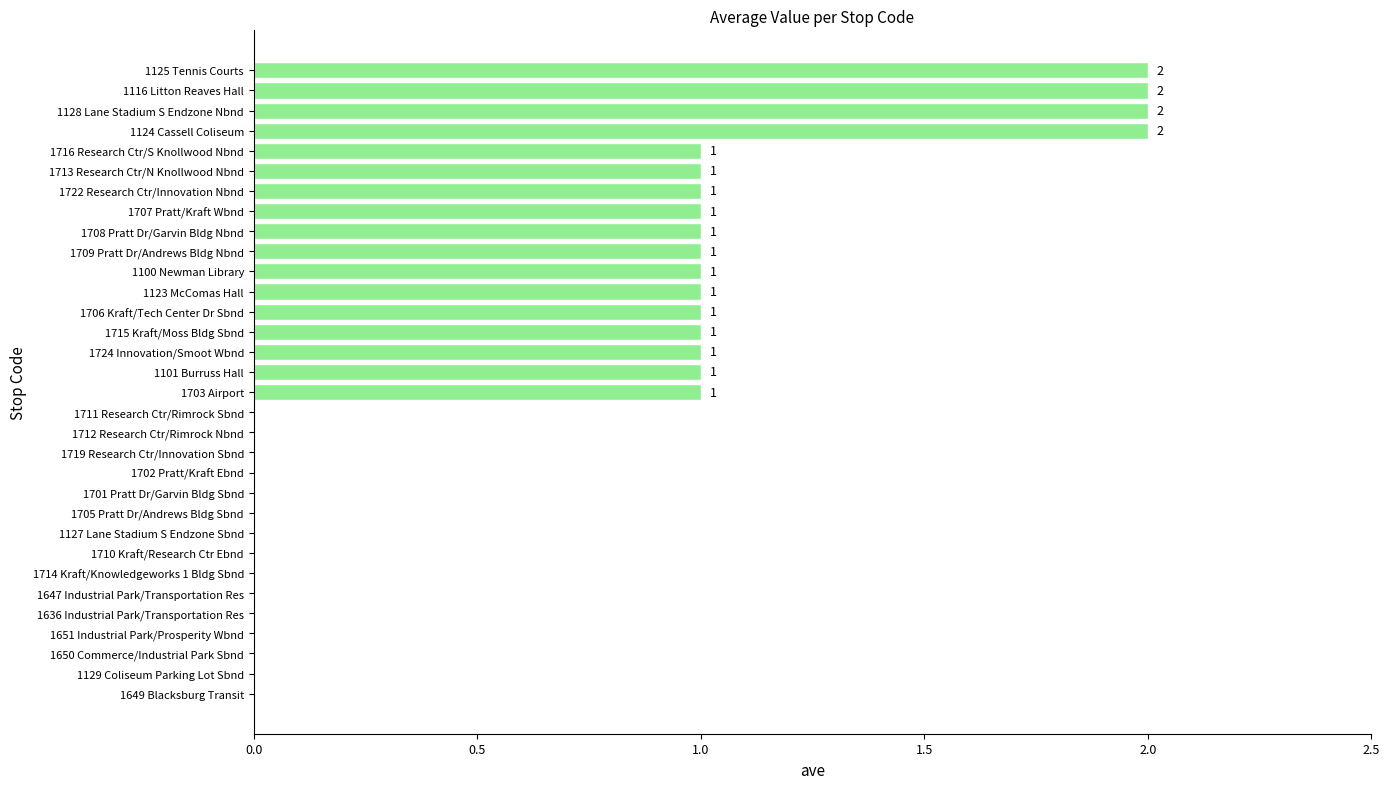

Reading bottom to top, list all the values displayed in this chart.

1649 Blacksburg Transit=0	1129 Coliseum Parking Lot Sbnd=0	1650 Commerce/Industrial Park Sbnd=0	1651 Industrial Park/Prosperity Wbnd=0	1636 Industrial Park/Transportation Res=0	1647 Industrial Park/Transportation Res=0	1714 Kraft/Knowledgeworks 1 Bldg Sbnd=0	1710 Kraft/Research Ctr Ebnd=0	1127 Lane Stadium S Endzone Sbnd=0	1705 Pratt Dr/Andrews Bldg Sbnd=0	1701 Pratt Dr/Garvin Bldg Sbnd=0	1702 Pratt/Kraft Ebnd=0	1719 Research Ctr/Innovation Sbnd=0	1712 Research Ctr/Rimrock Nbnd=0	1711 Research Ctr/Rimrock Sbnd=0	1703 Airport=1	1101 Burruss Hall=1	1724 Innovation/Smoot Wbnd=1	1715 Kraft/Moss Bldg Sbnd=1	1706 Kraft/Tech Center Dr Sbnd=1	1123 McComas Hall=1	1100 Newman Library=1	1709 Pratt Dr/Andrews Bldg Nbnd=1	1708 Pratt Dr/Garvin Bldg Nbnd=1	1707 Pratt/Kraft Wbnd=1	1722 Research Ctr/Innovation Nbnd=1	1713 Research Ctr/N Knollwood Nbnd=1	1716 Research Ctr/S Knollwood Nbnd=1	1124 Cassell Coliseum=2	1128 Lane Stadium S Endzone Nbnd=2	1116 Litton Reaves Hall=2	1125 Tennis Courts=2